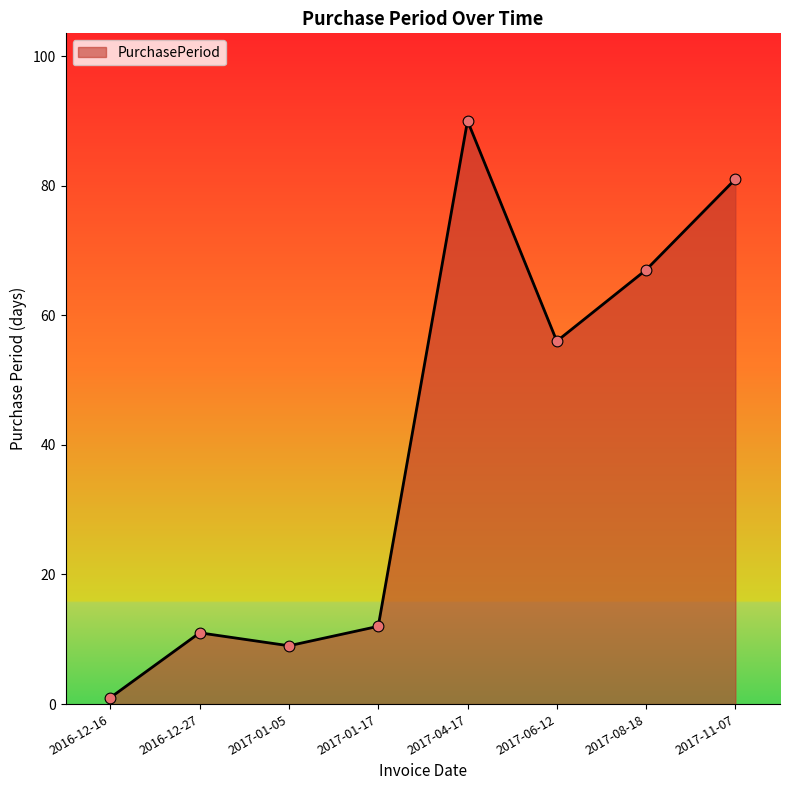

Between 2017-11-07 and 2016-12-16, which is larger?

2017-11-07